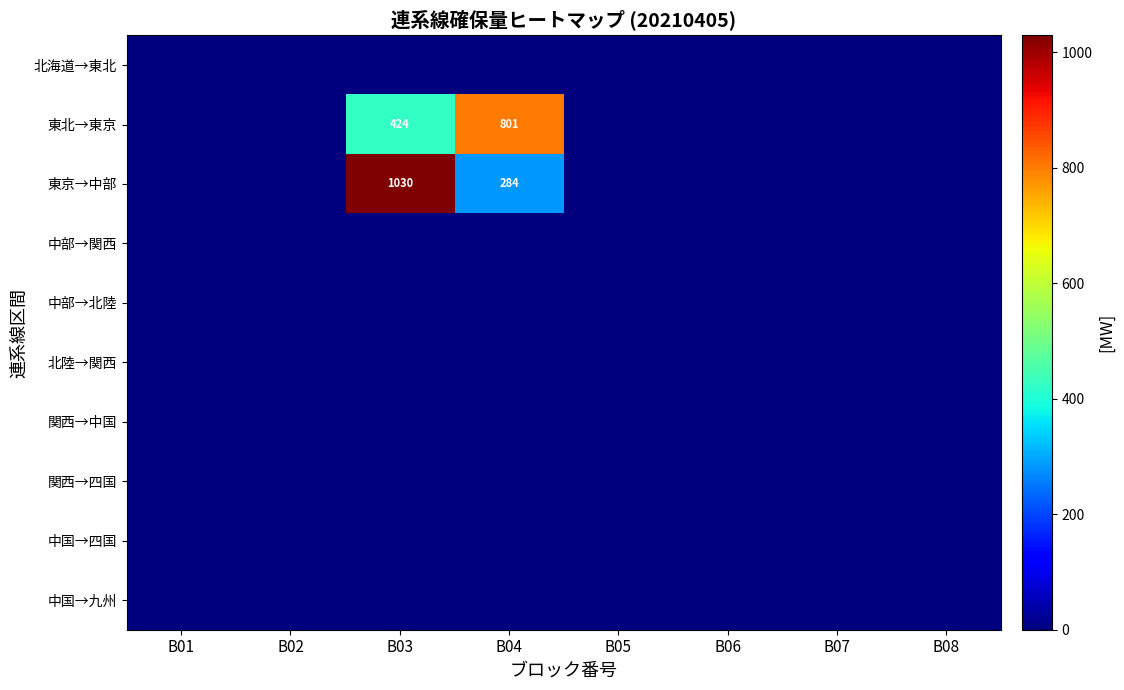

The 東京→中部 series shows 284 at B04. True or false?

True